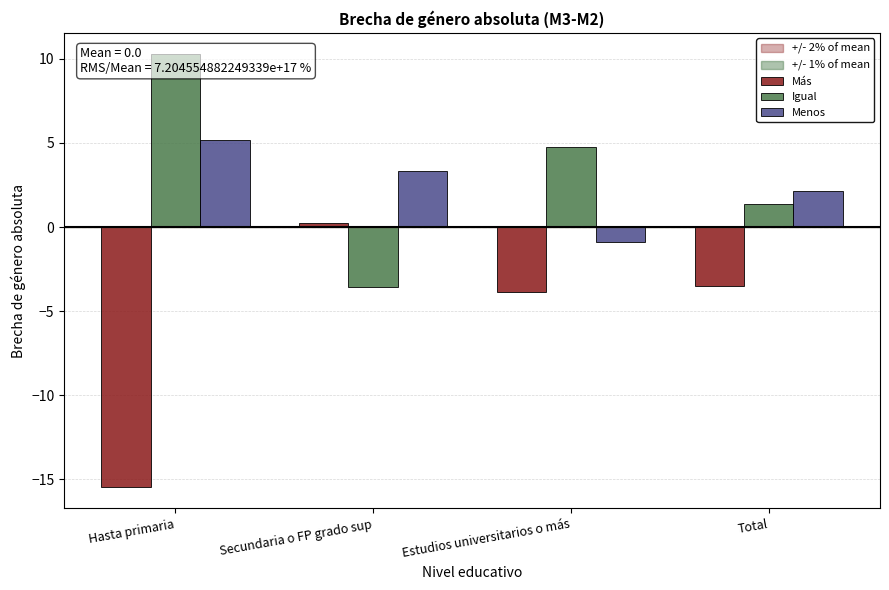

Rank the series by their maximum value, from highest to lowest.

Igual, Menos, Más